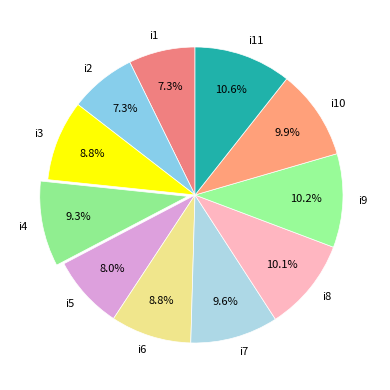

To the nearest percent, what percentage of the pie is i3?

9%